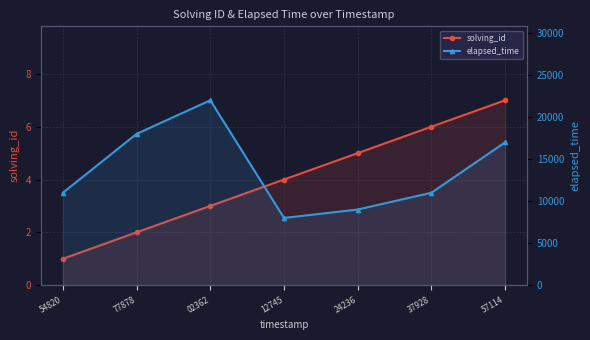

What is the greatest value displayed?

22000